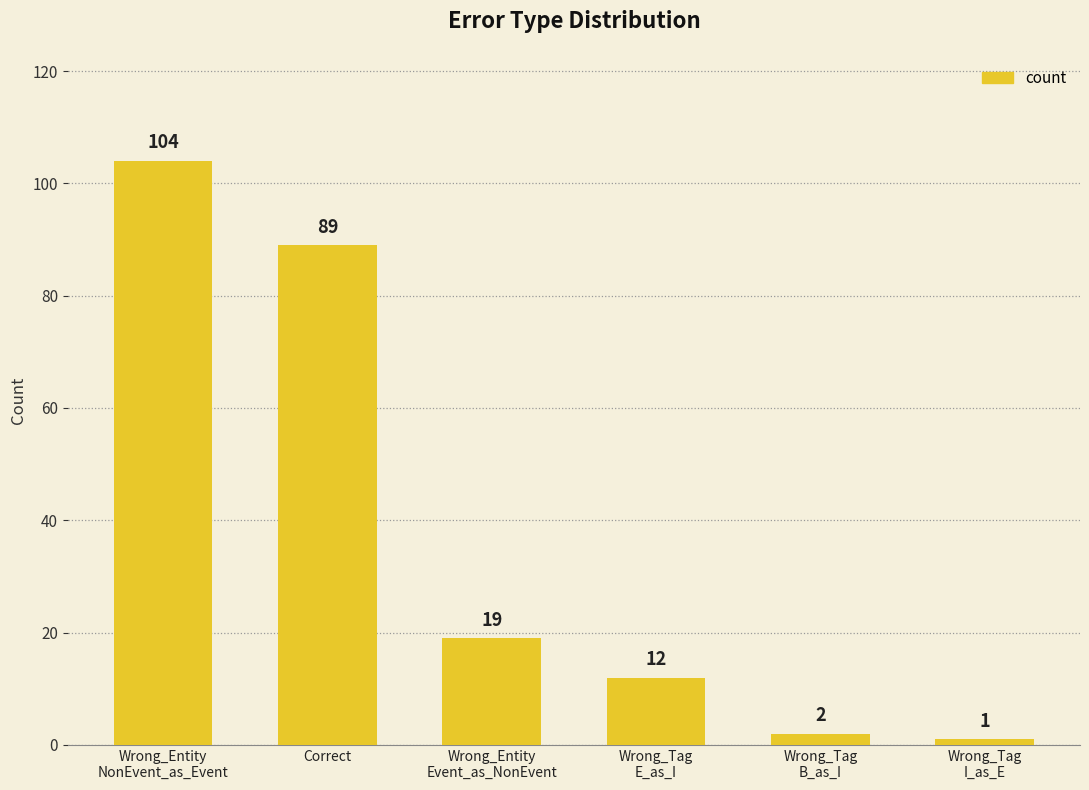

What is the difference between the second highest and second lowest values?

87